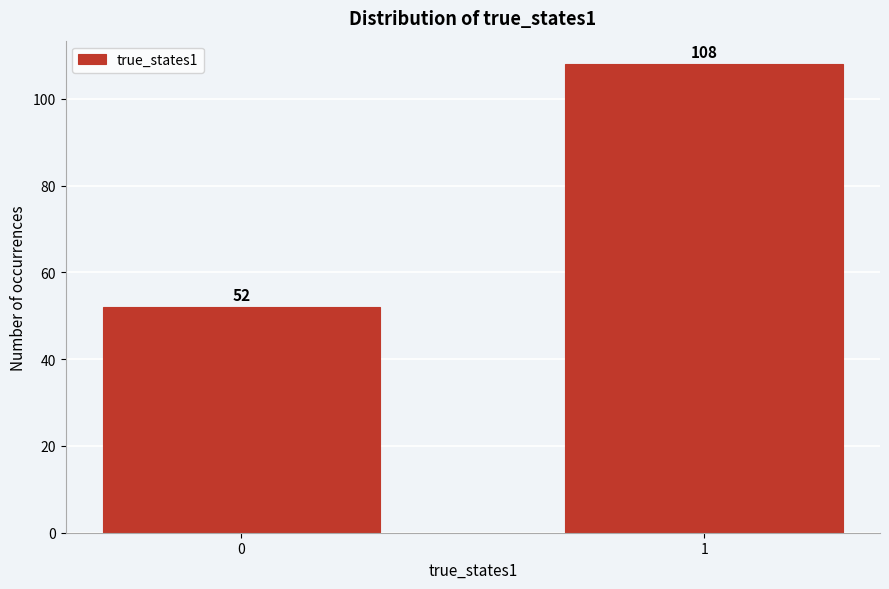

Reading left to right, transcribe all the data shown in this chart.

0=52	1=108